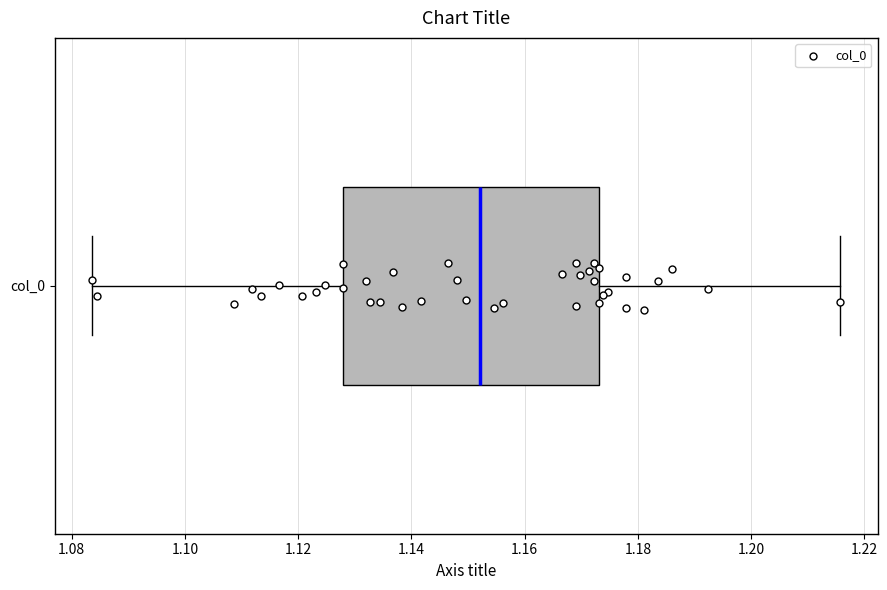

Where does the median line of the box for col_0 sit on the x-axis? The values are not printed on the chart, so give them approximately, as read against the axis.

1.152